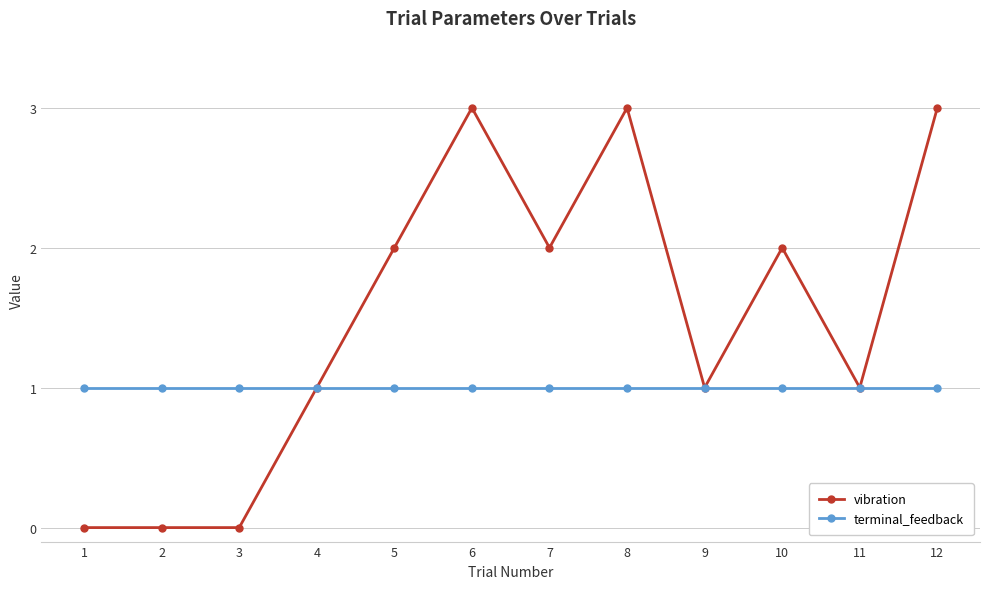

Rank the series by their maximum value, from highest to lowest.

vibration, terminal_feedback